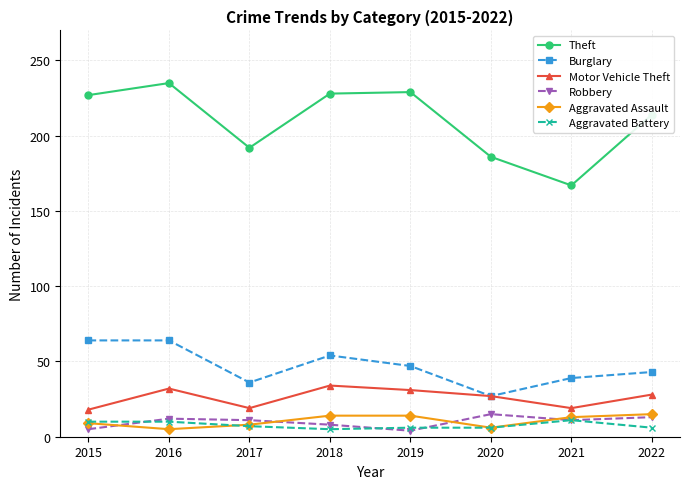

Does the chart have visible grid lines?

Yes